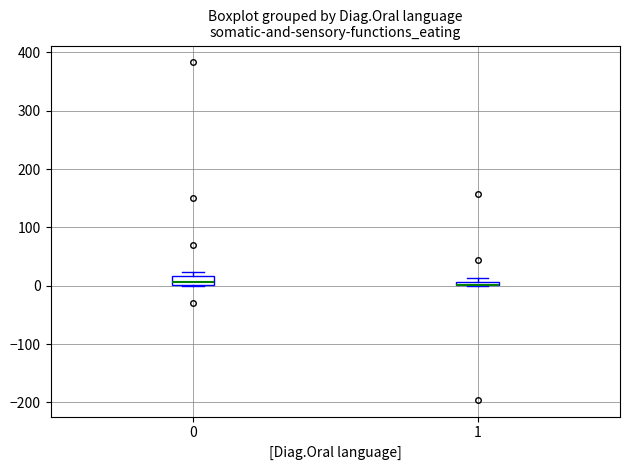

Where is the upper edge of the box at x = 0 on the y-axis? The values are not printed on the chart, so give them approximately, as read against the axis.

20